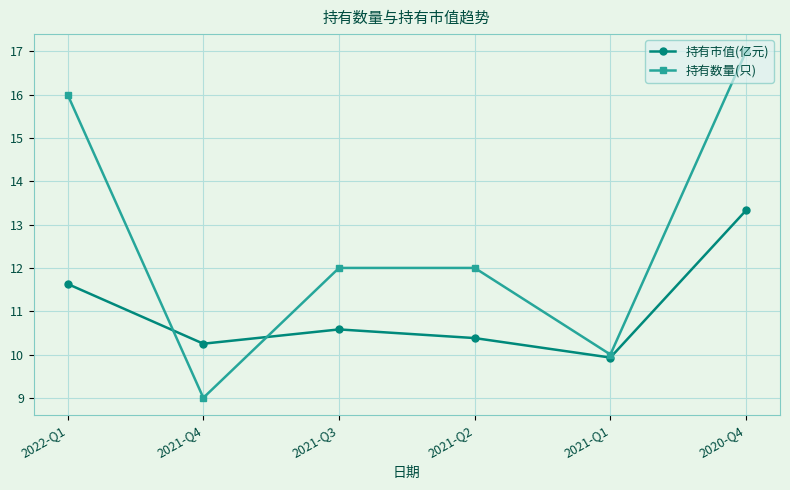

Does the chart display data point markers on the line(s)?

Yes